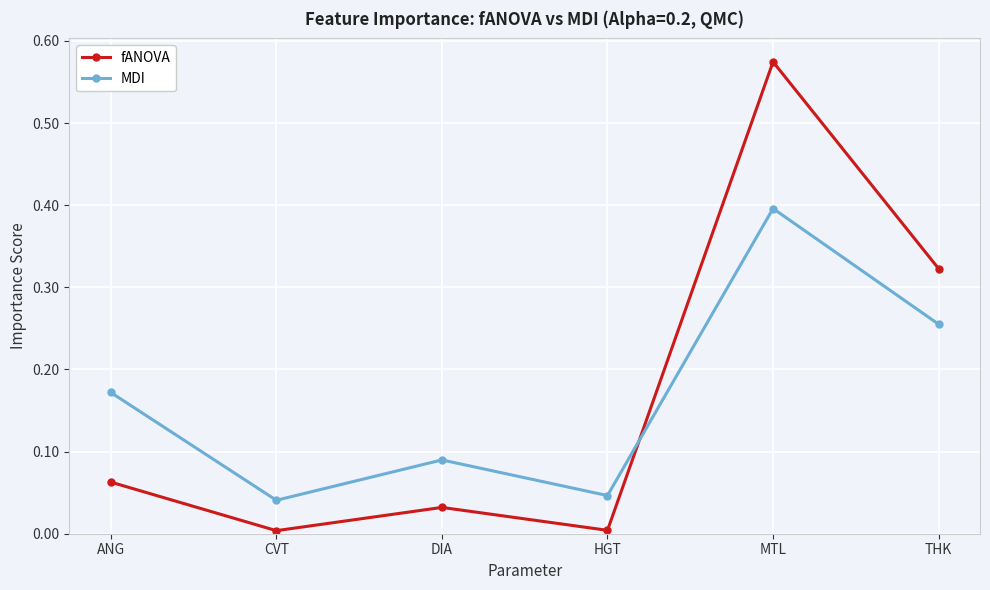

Which label corresponds to the largest value in the chart?

MTL